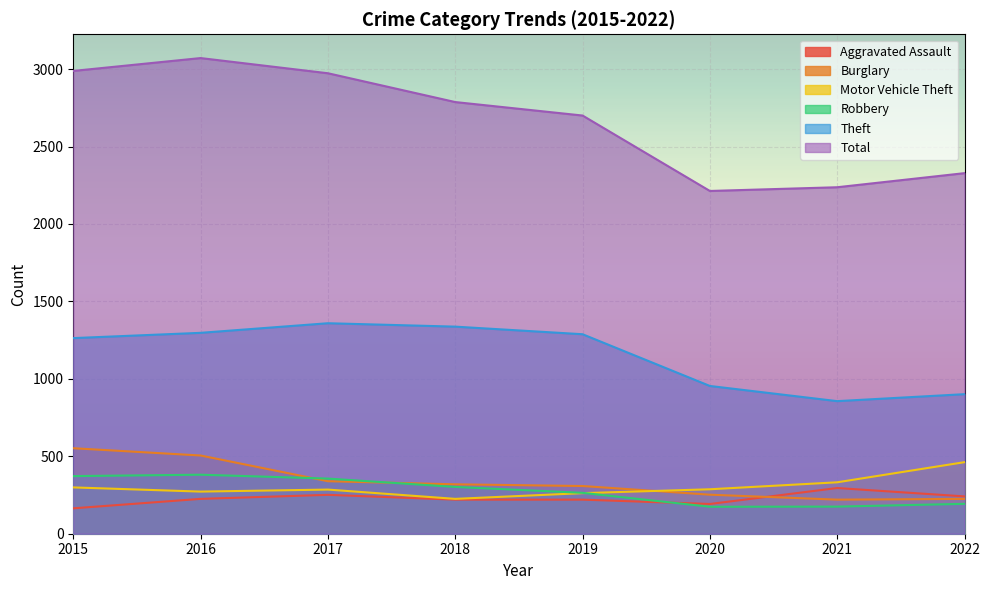

What is the value of the Total point at the 3rd from the left?

2973